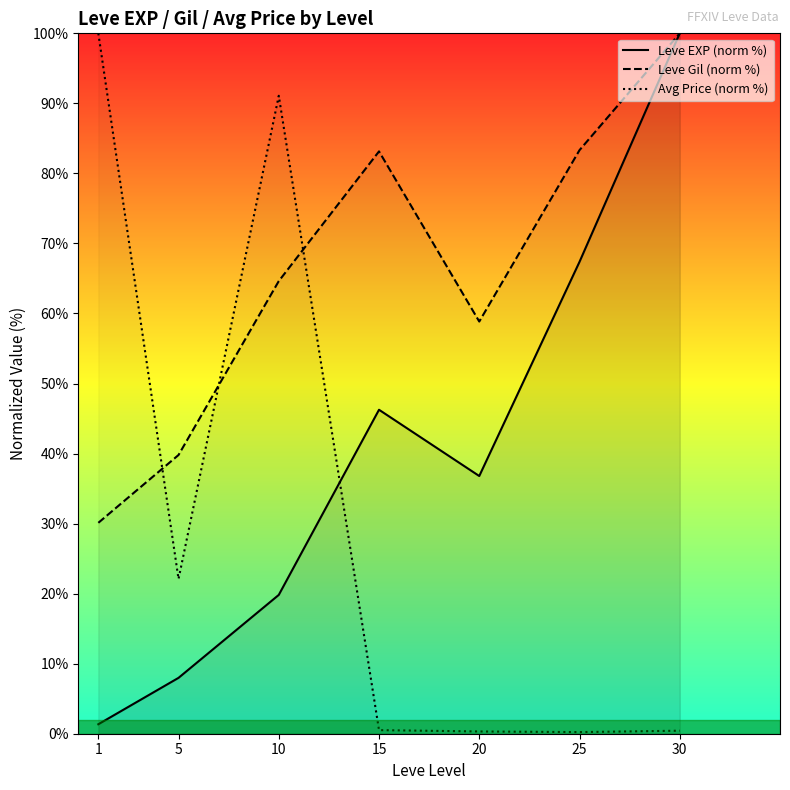

What is the maximum value for Avg Price (norm %)?

100.0